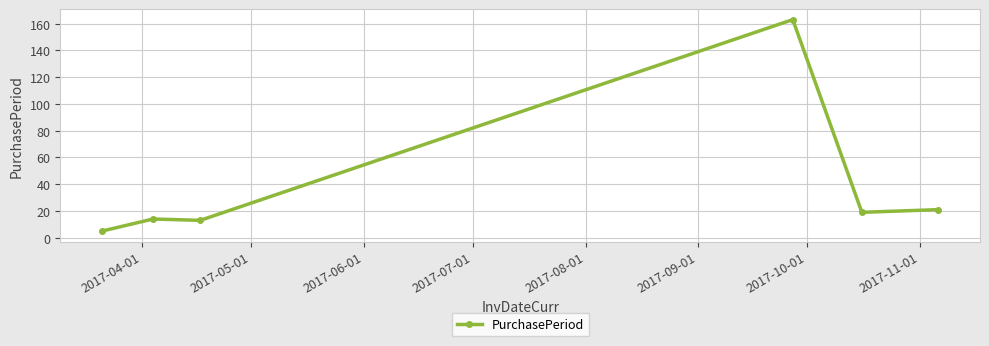

What is the greatest value displayed?

163